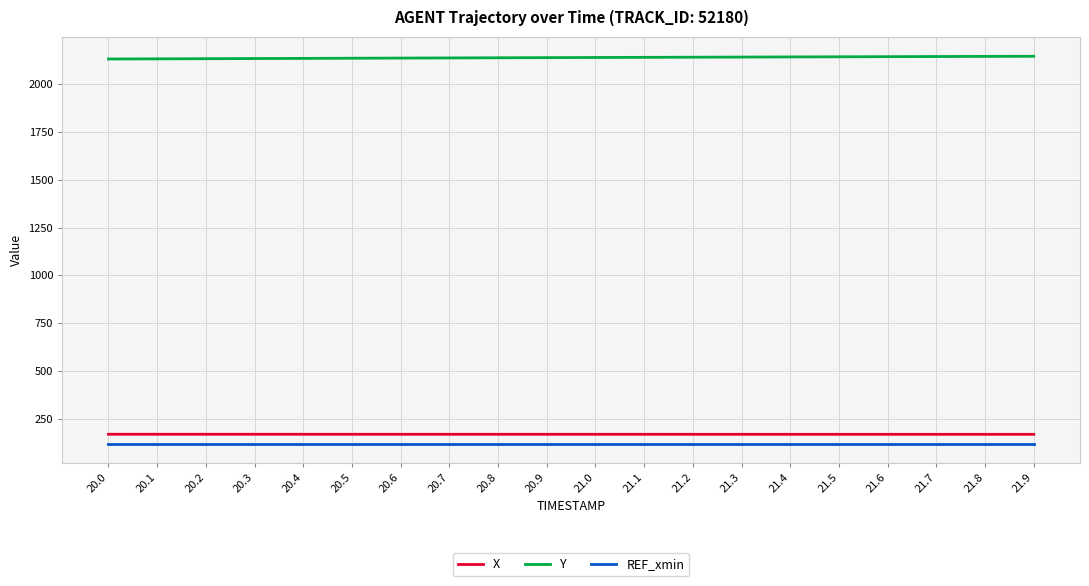

What is the average value of the Y series?

2139.6